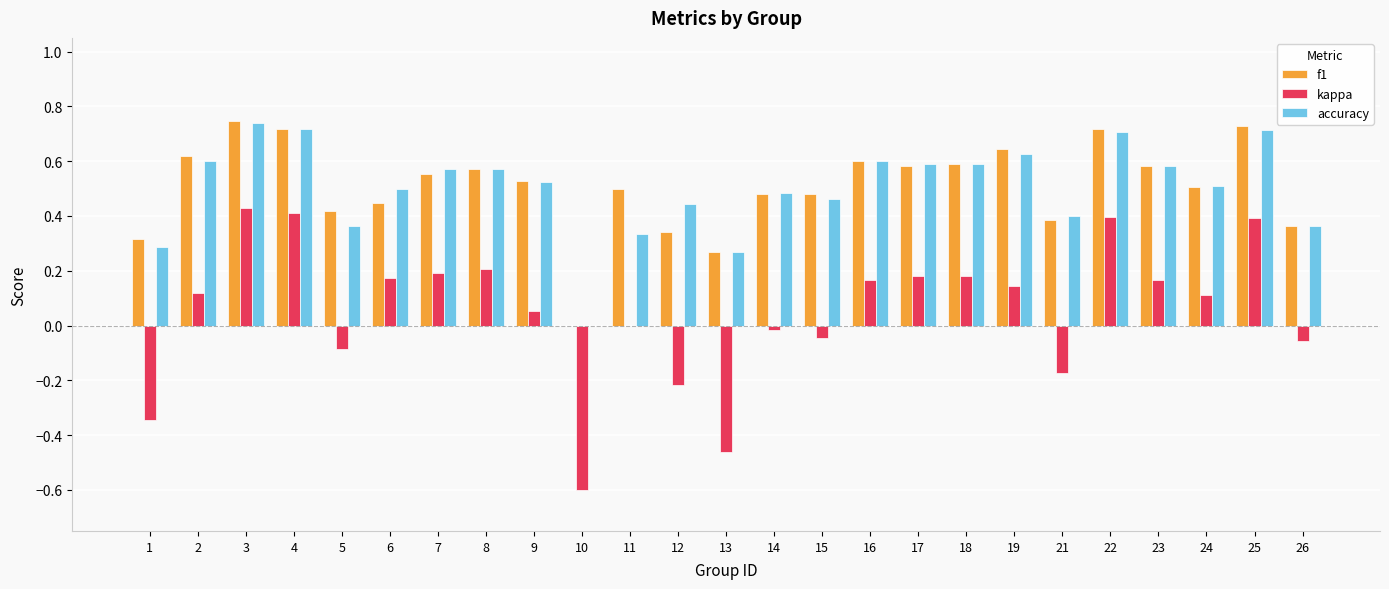

How many values in the f1 series exceed 0?

24